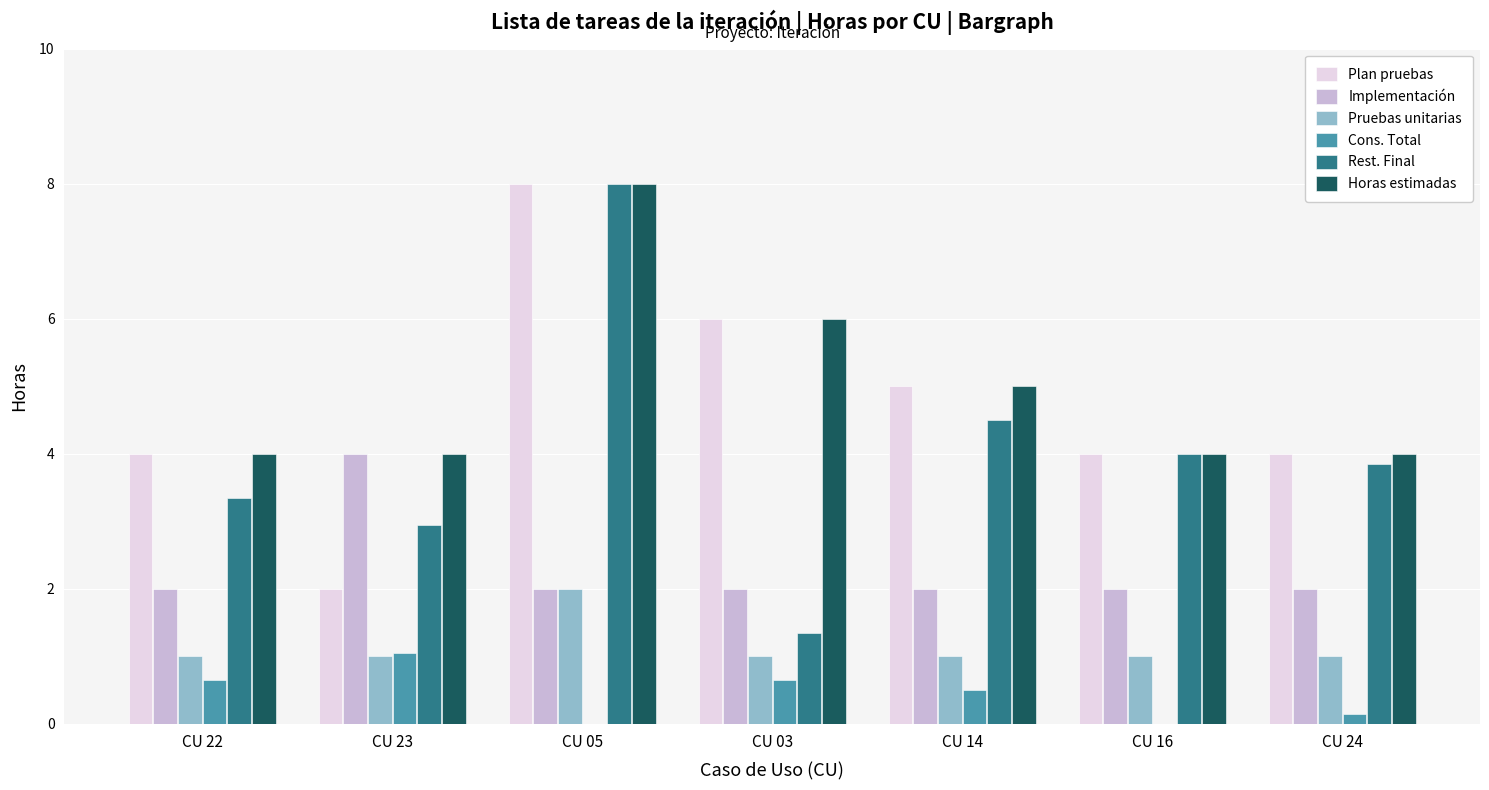

Are the bars grouped side by side (vs. stacked)?

Yes